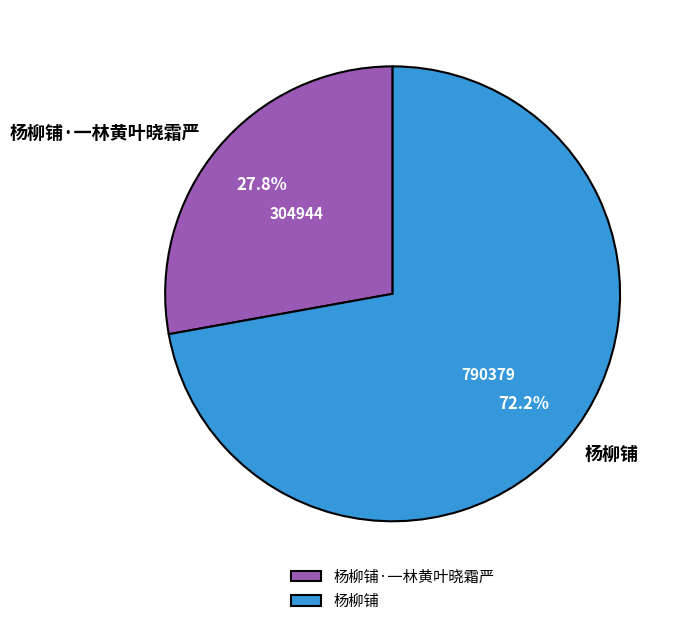

Do 杨柳铺 and 杨柳铺·一林黄叶晓霜严 together represent more than half of the pie?

Yes